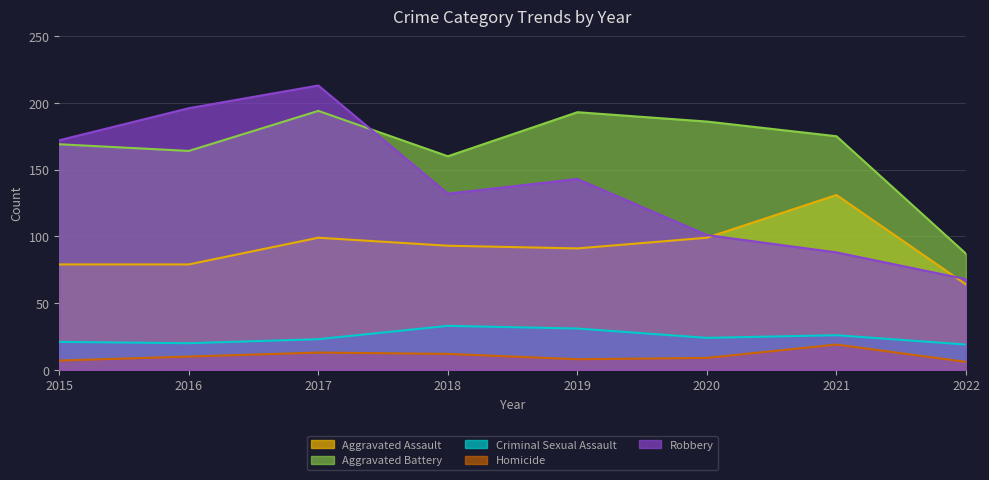

True or false: Aggravated Assault and Criminal Sexual Assault cross at least once.

False